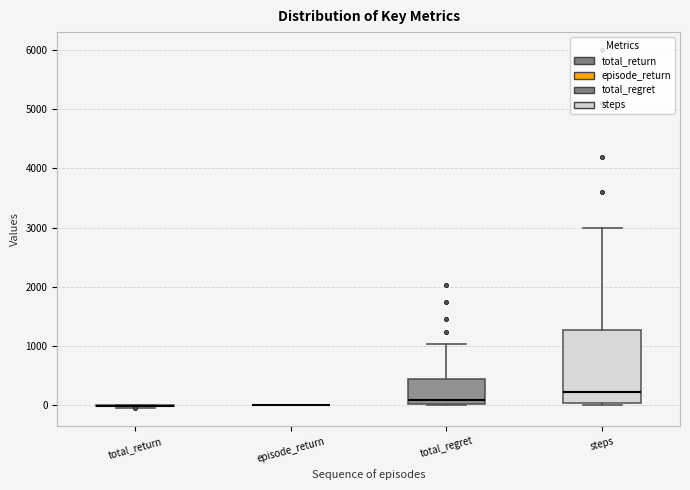

Reading left to right, transcribe this box plot: for each box, give where its median line is, the range the box spans, and where its two whiskers end, as read against the y-axis. The values are not printed on the chart, so give them approximately, as read against the axis.

total_return: box collapsed to a line at 0, whiskers 0 to 0
episode_return: box collapsed to a line at 0, whiskers 0 to 0
total_regret: median 100, box 0 to 400, whiskers 0 to 1000
steps: median 200, box 0 to 1300, whiskers 0 (just below the box's lower edge) to 3000